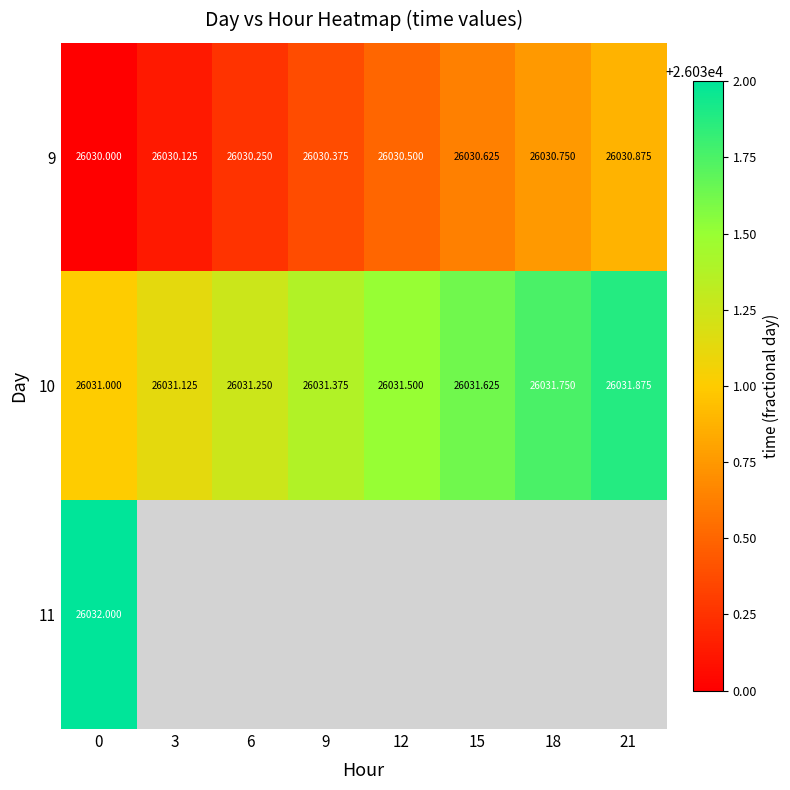

How many 10 values are between 26031 and 26032?

8